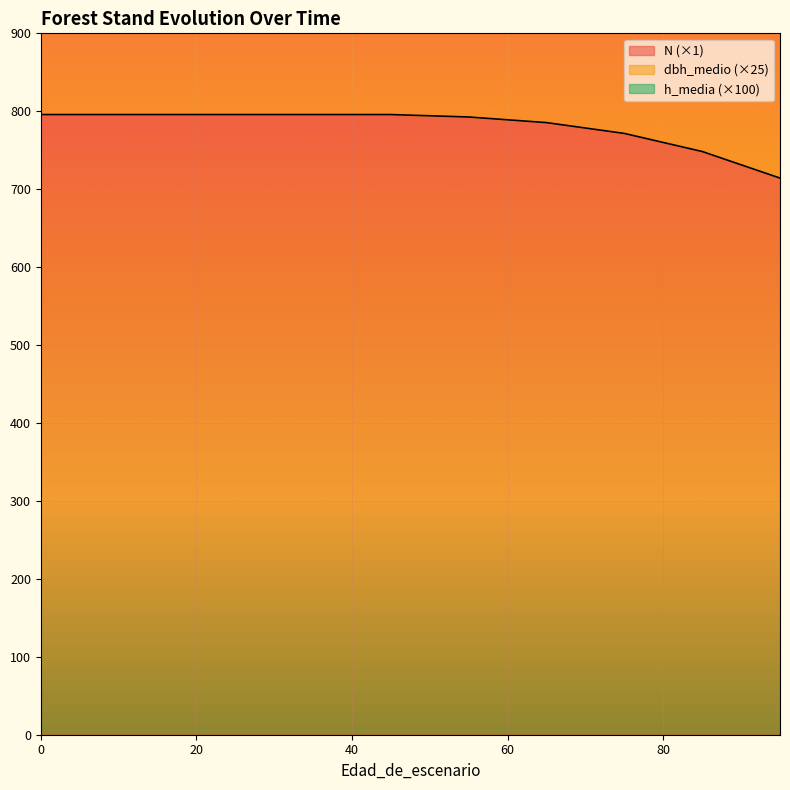

What is the highest value of the dbh_medio series?

1507.8